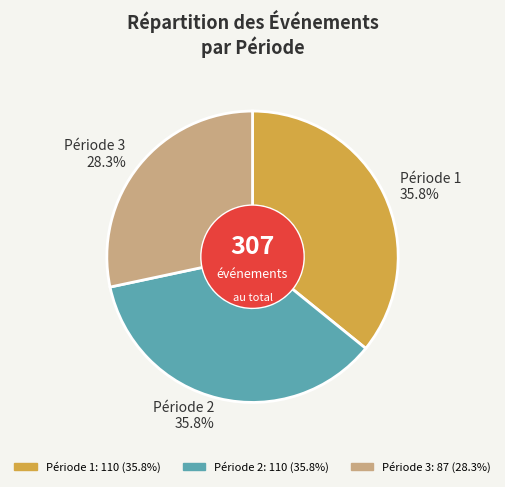

Which category has the smallest portion of the pie?

Période 3